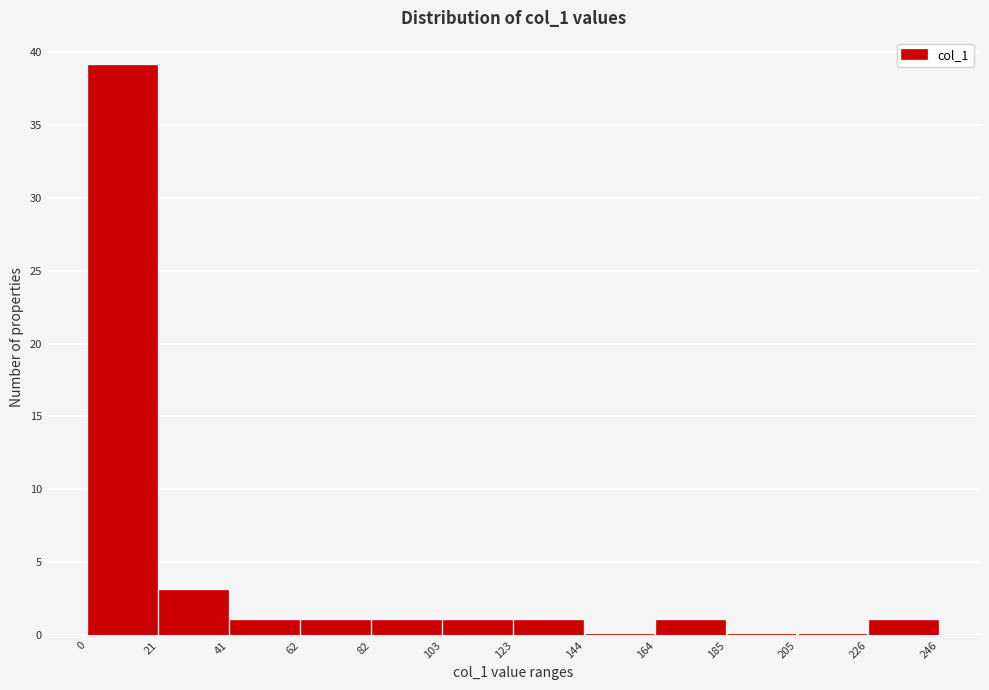

Which range on the x-axis has the tallest bar?

0 to 21